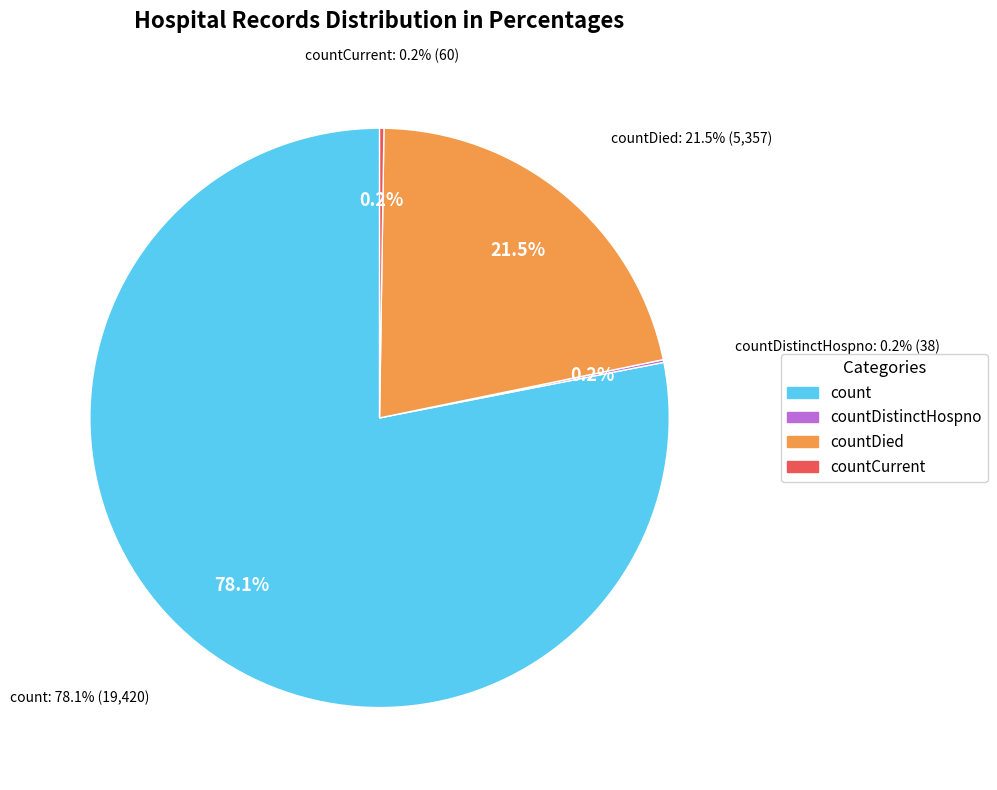

Does countCurrent represent more than half of the total?

No